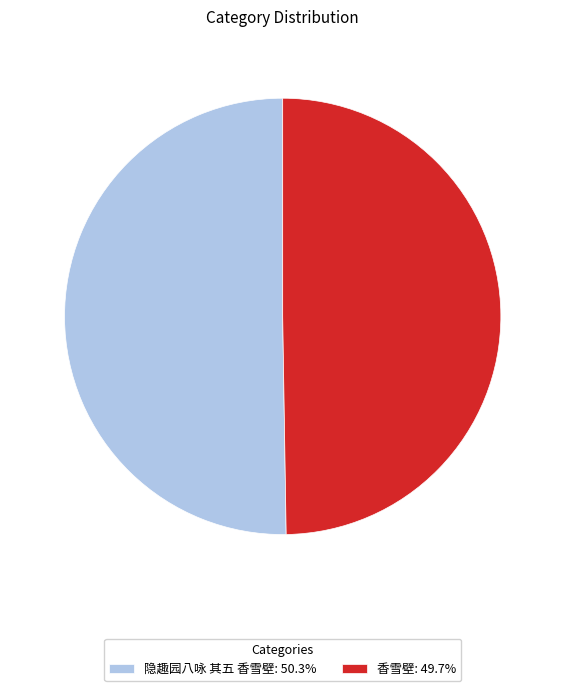

Does 香雪壁: 49.7% represent more than half of the total?

No